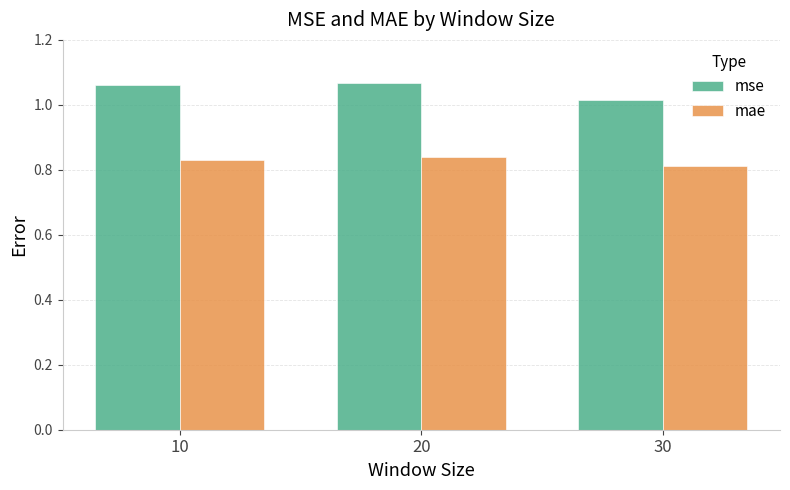

What is the difference between the maximum and minimum values in the mse series?

0.1